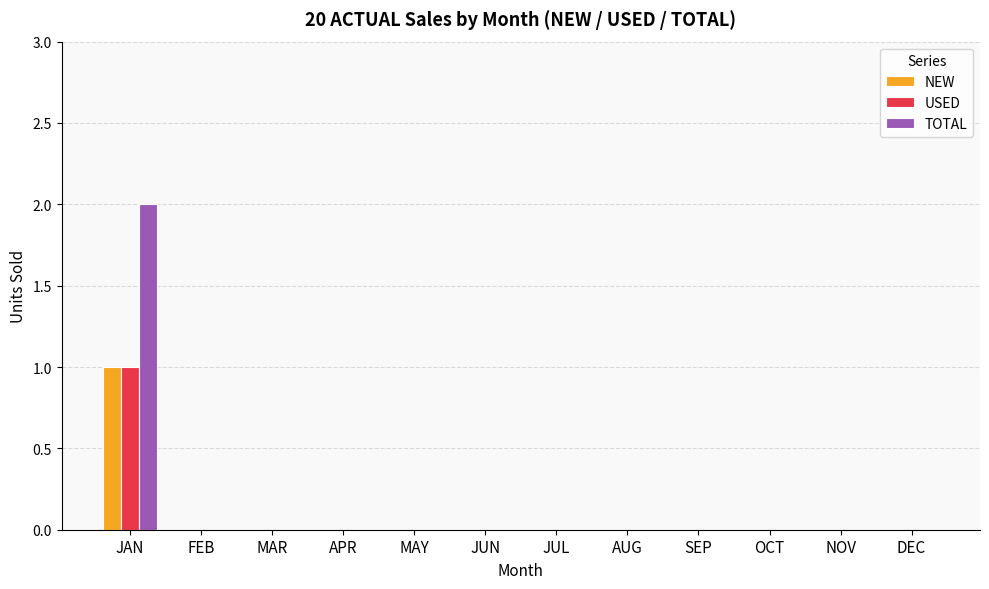

How many series are shown in this chart?

3